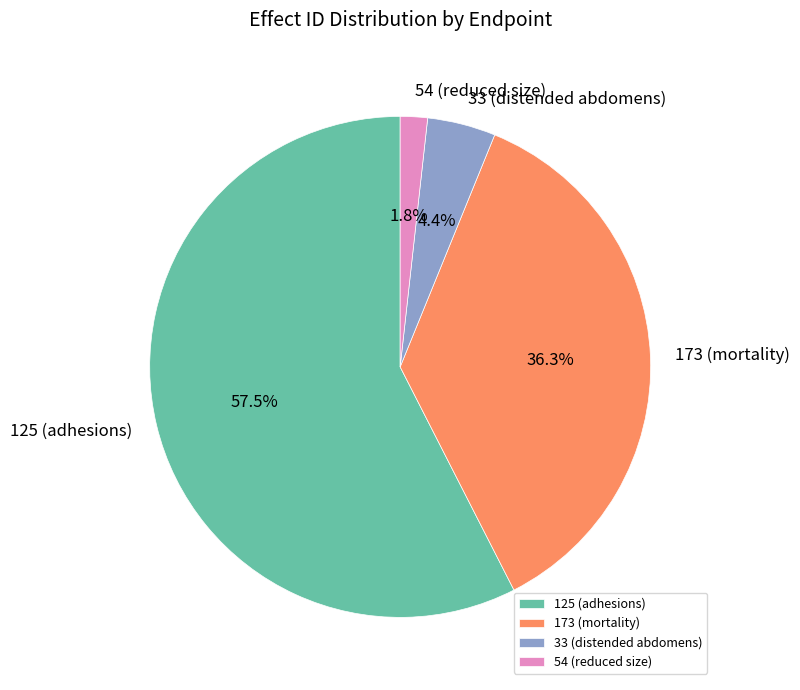

Which category has the biggest portion of the pie?

125 (adhesions)